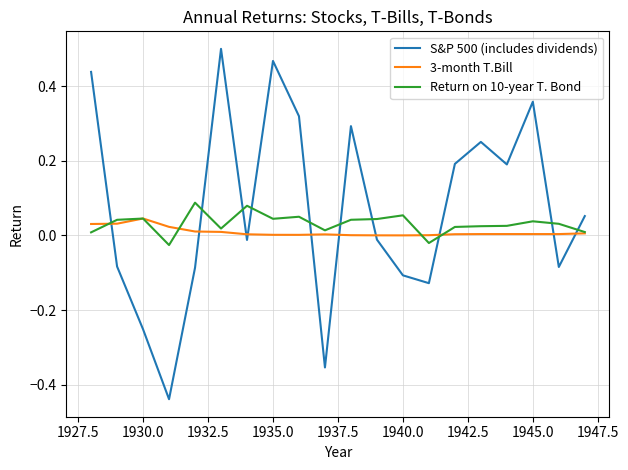

Which series has the largest range (max minus min)?

S&P 500 (includes dividends)